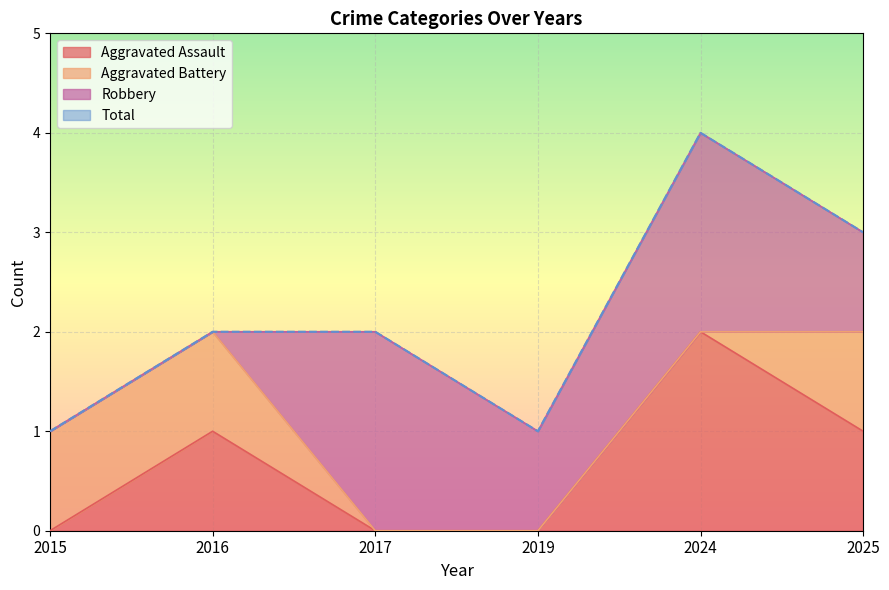

Is it true that Aggravated Assault equals 1 at 2024?

False